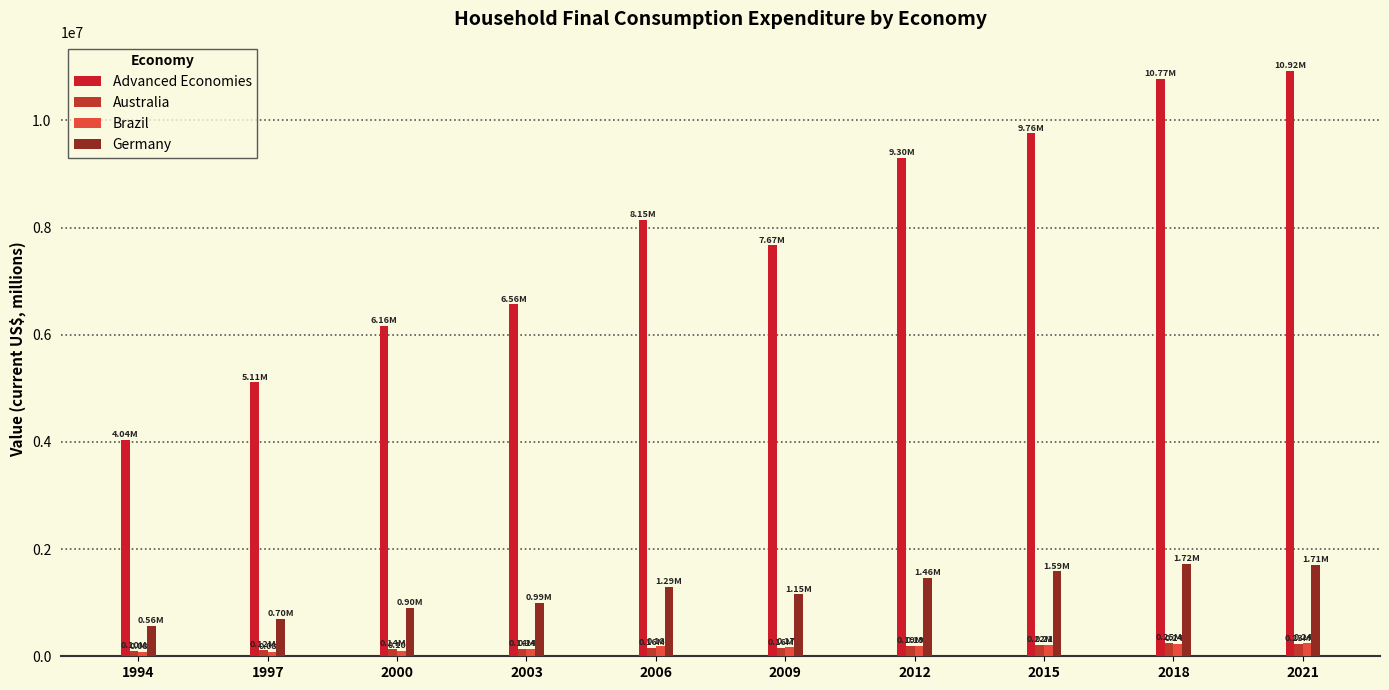

What is the total value across all series at 1997?

6013502.5